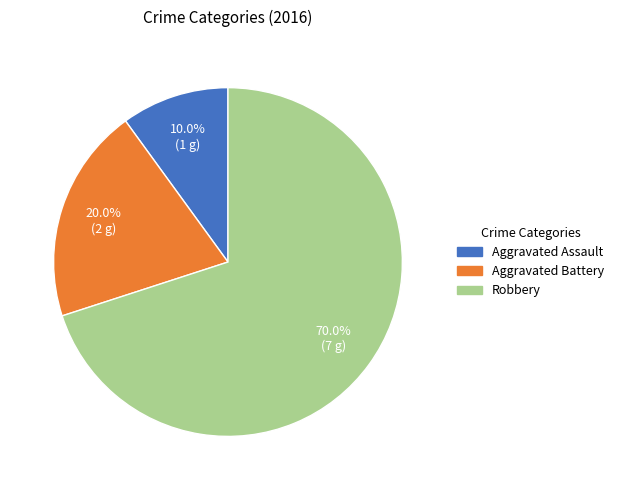

To the nearest percent, what percentage of the pie is Aggravated Assault?

10%